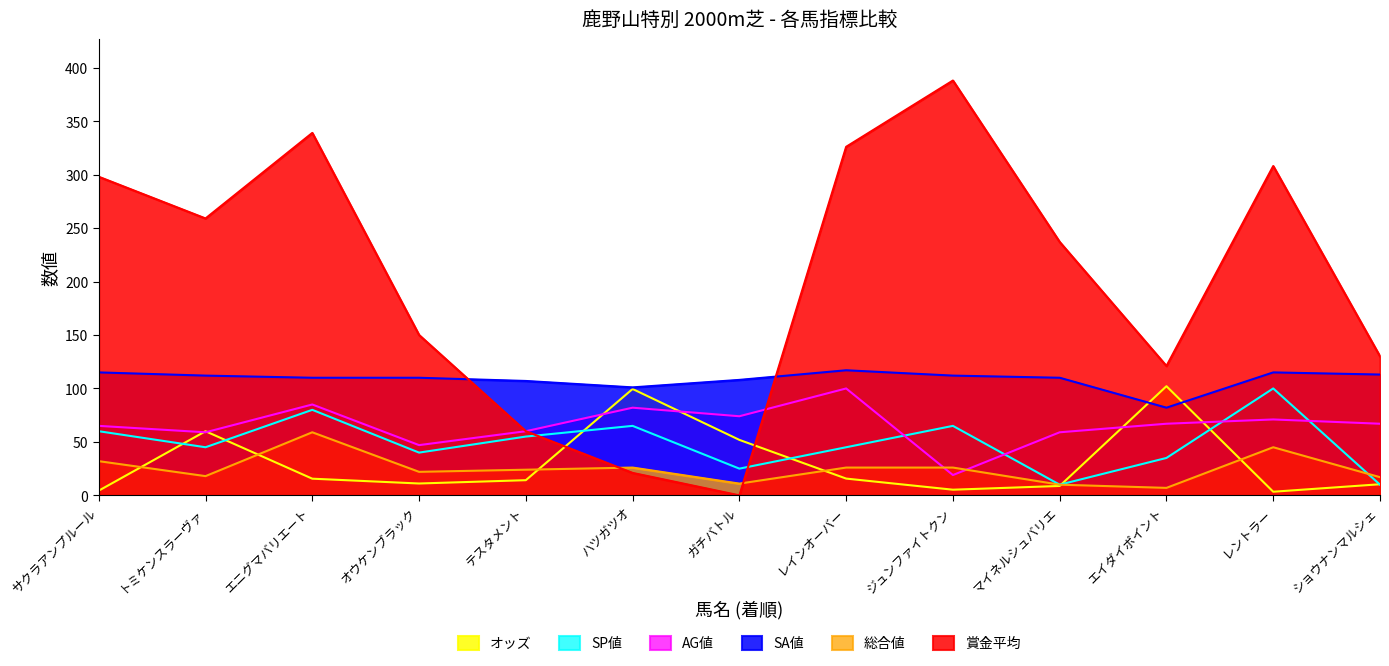

How many data points in AG値 are less than 67?

6